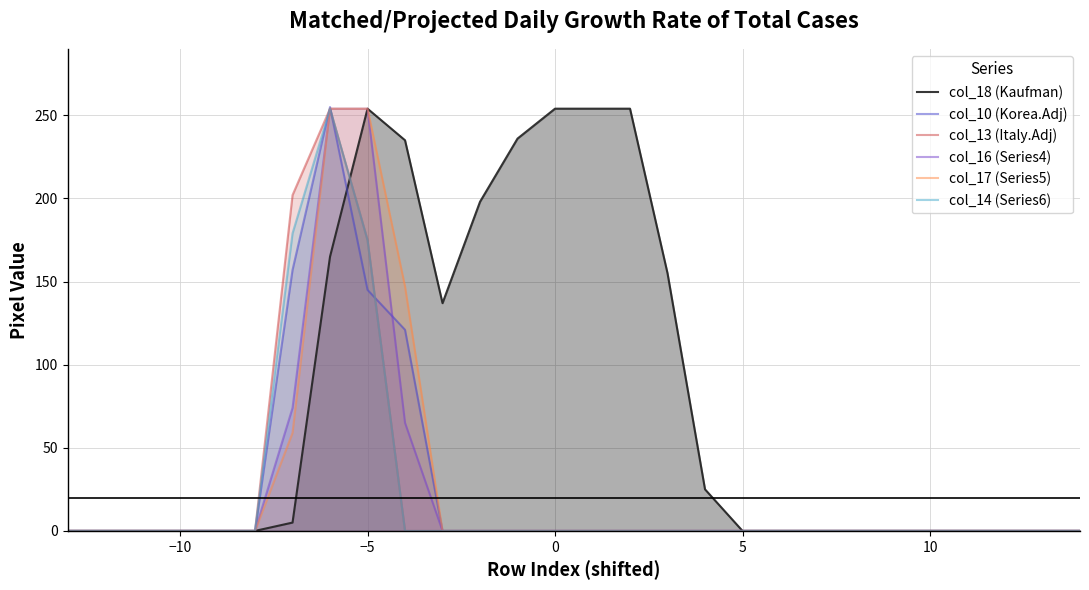

What is the highest value of the col_18 (Kaufman) series?

254